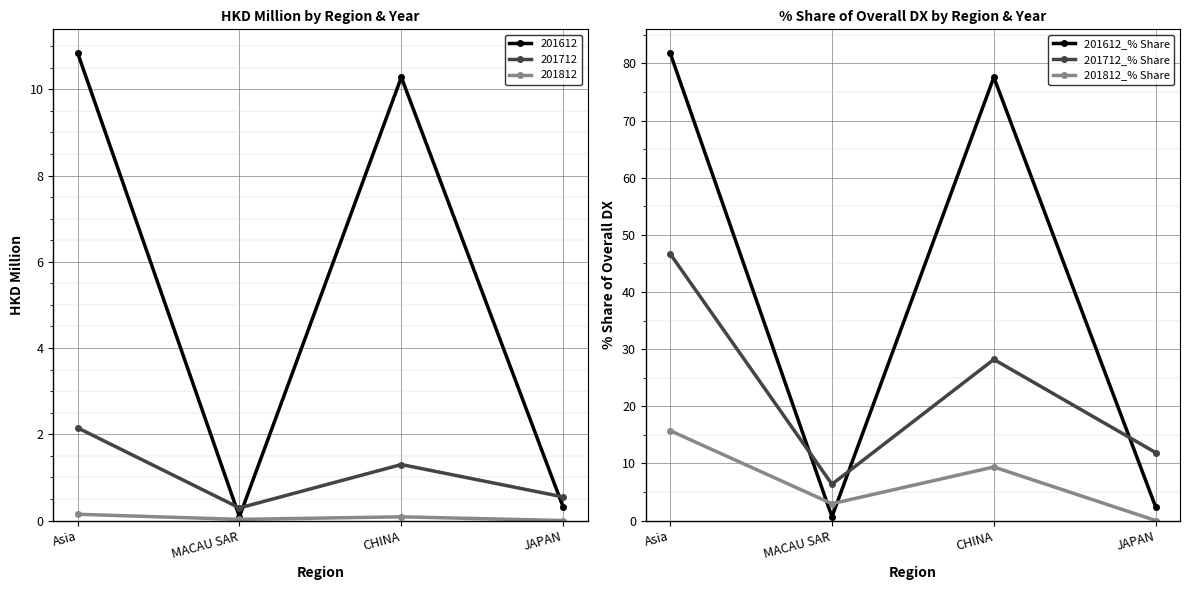

At which label does 201612_% Share reach its peak?

Asia